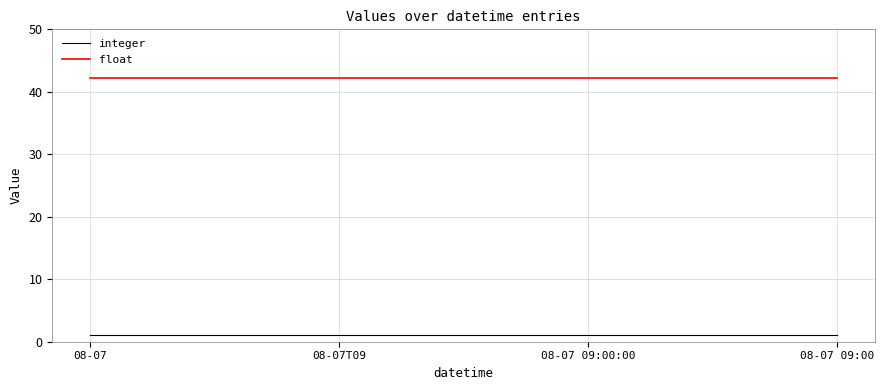

Reading left to right, transcribe all the data shown in this chart.

integer: 08-07=1.0	08-07T09=1.0	08-07 09:00:00=1.0	08-07 09:00=1.0
float: 08-07=42.2	08-07T09=42.2	08-07 09:00:00=42.2	08-07 09:00=42.2